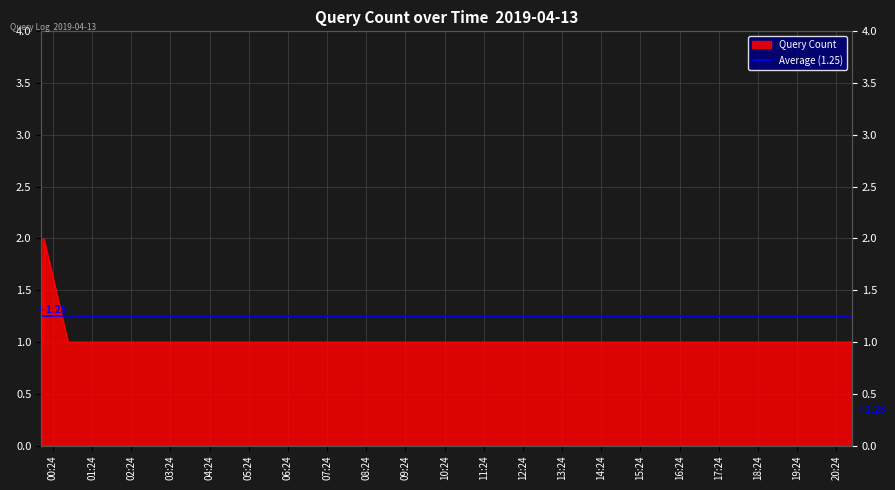

What is the sum of the values at 2019-04-13 00:06:00 and 2019-04-13 00:07:00?

3